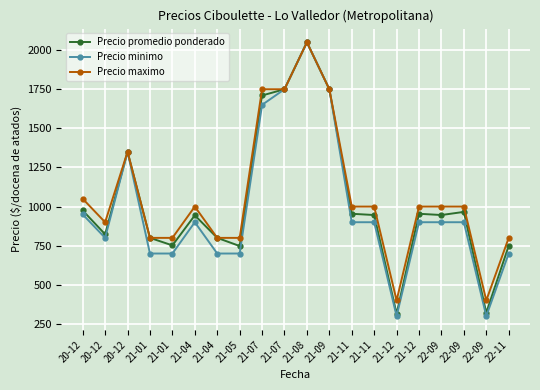

What is the label of the 3rd point from the left?

20-12